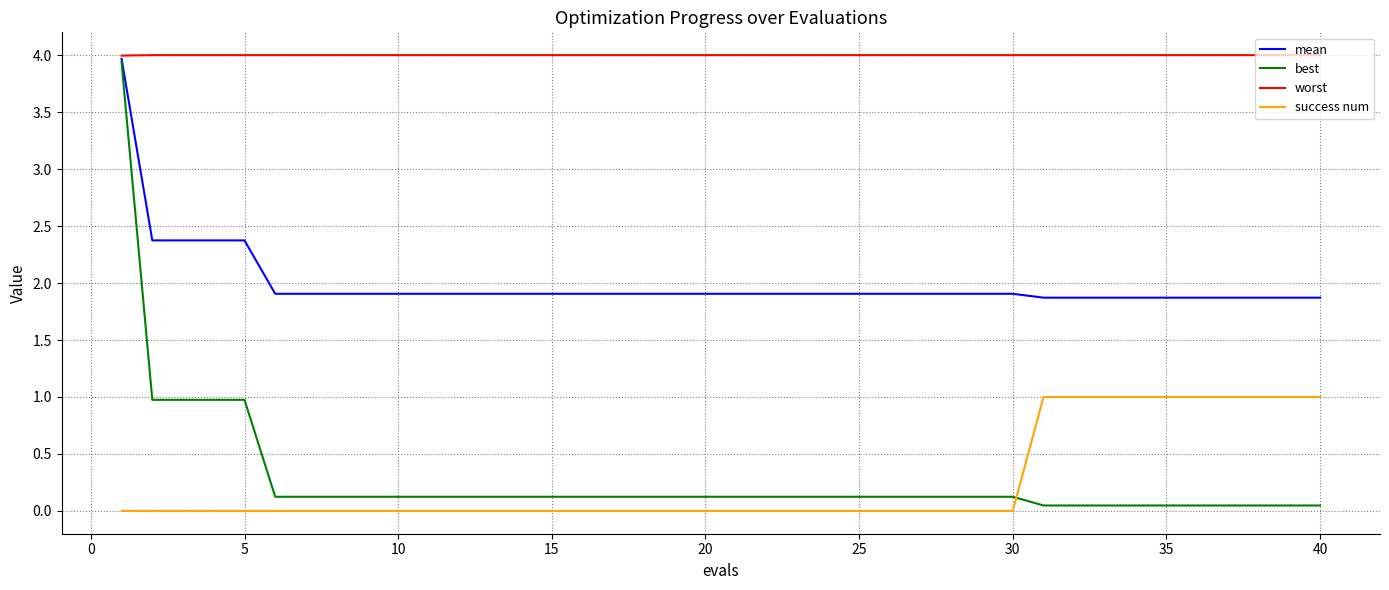

What is the greatest value displayed?

4.0